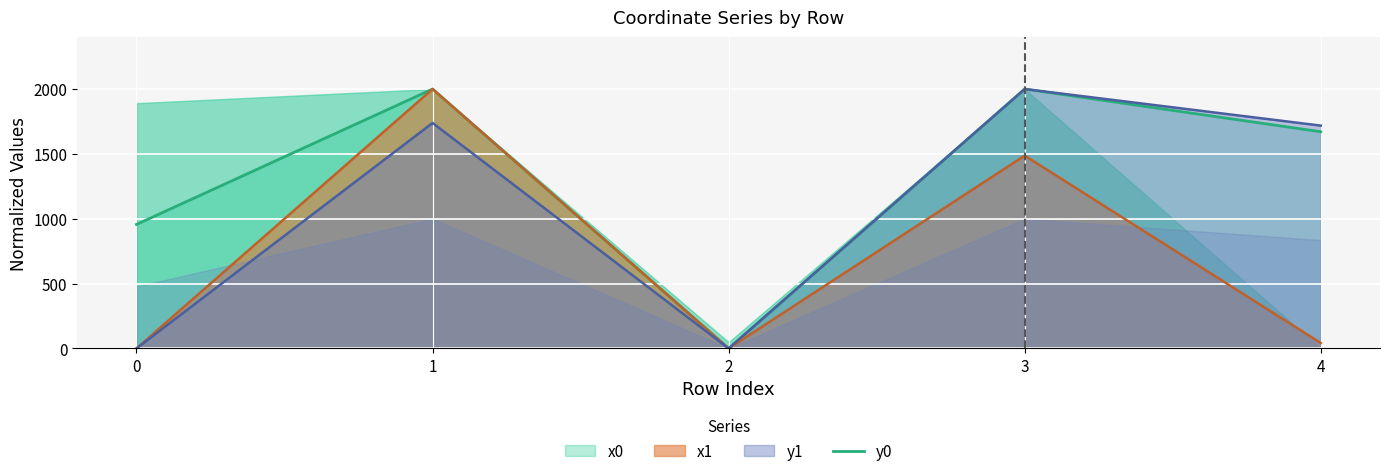

How many values are above zero?

4